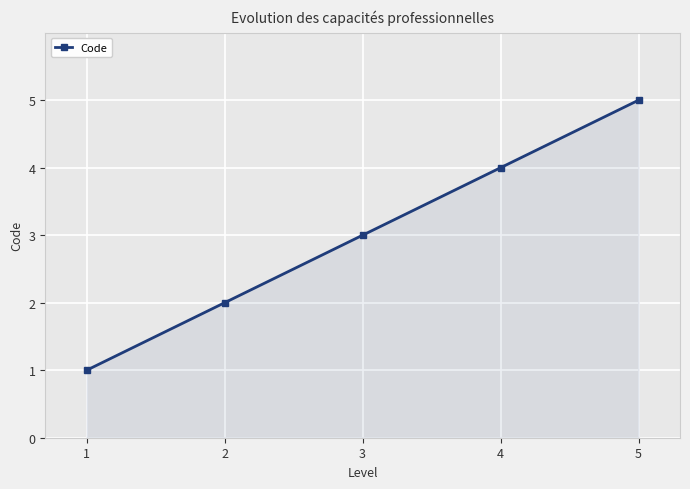

Rank the categories by value from lowest to highest.

1, 2, 3, 4, 5